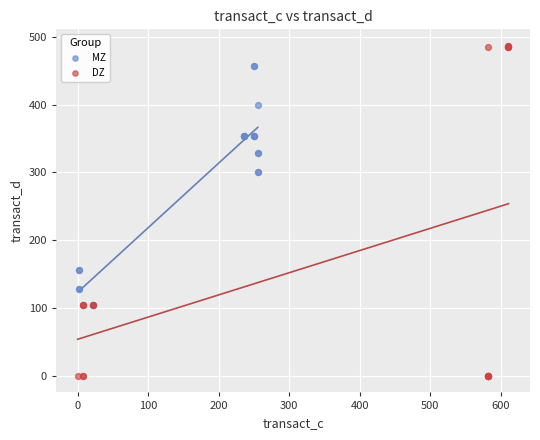

Which series reaches the maximum Y coordinate?

DZ